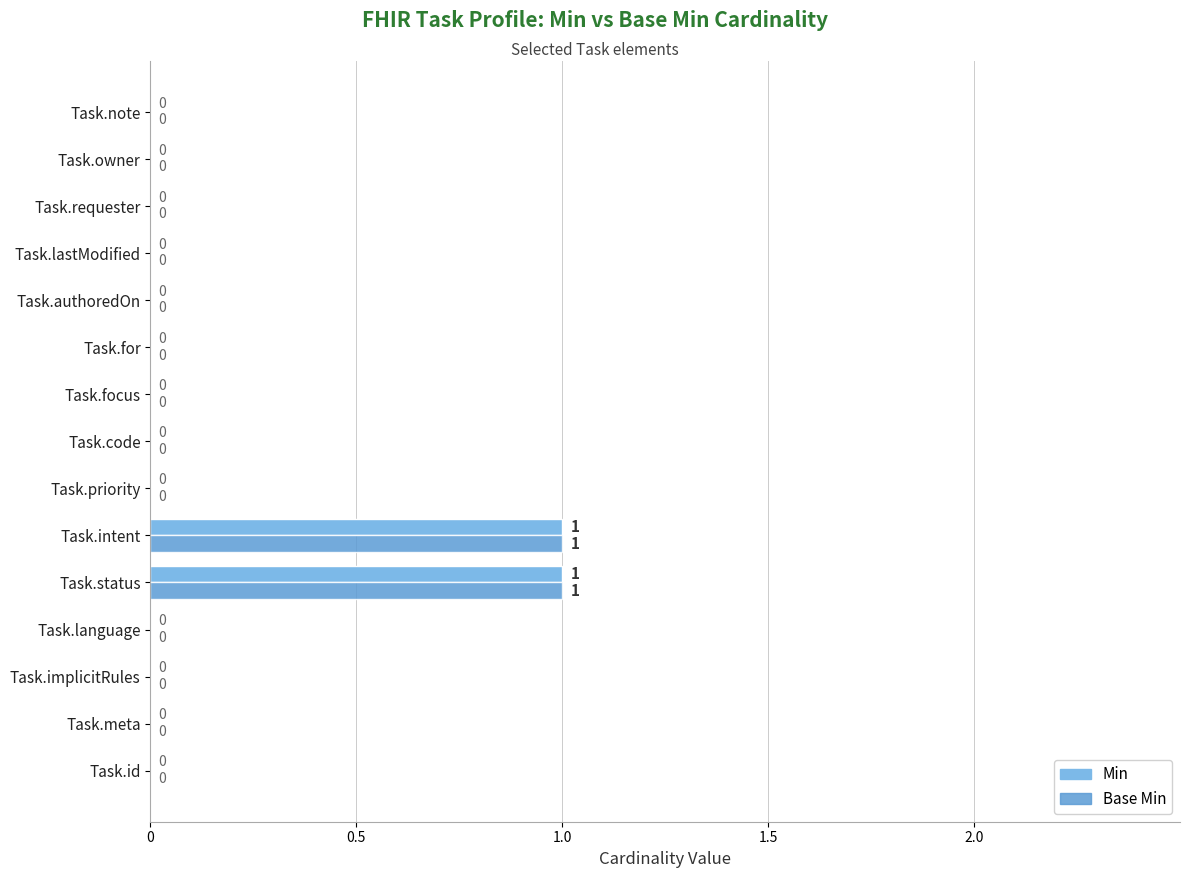

How many positive values does the Base Min series have?

2